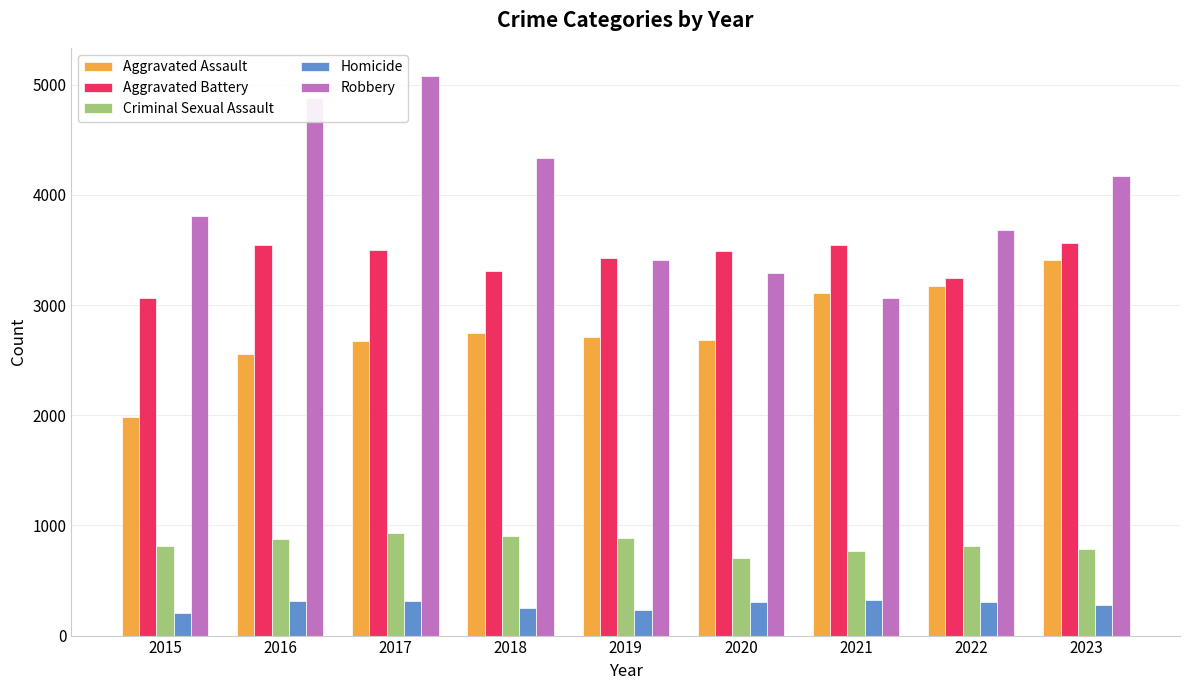

What is the value of the Aggravated Assault bar at the 4th from the left?

2746